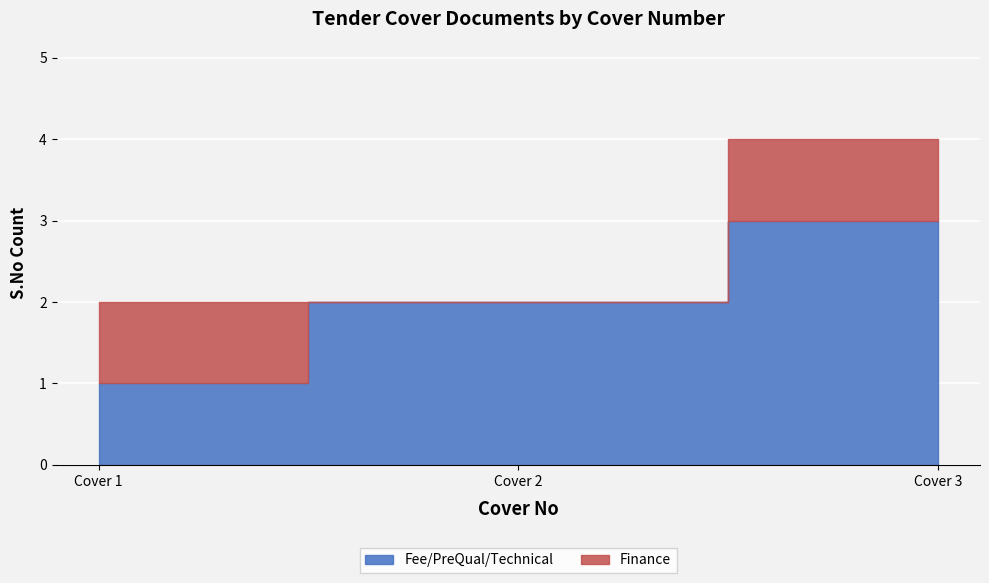

Reading right to left, list all the values displayed in this chart.

Fee/PreQual/Technical: Cover 3=3	Cover 2=2	Cover 1=1
Finance: Cover 3=1	Cover 2=0	Cover 1=1